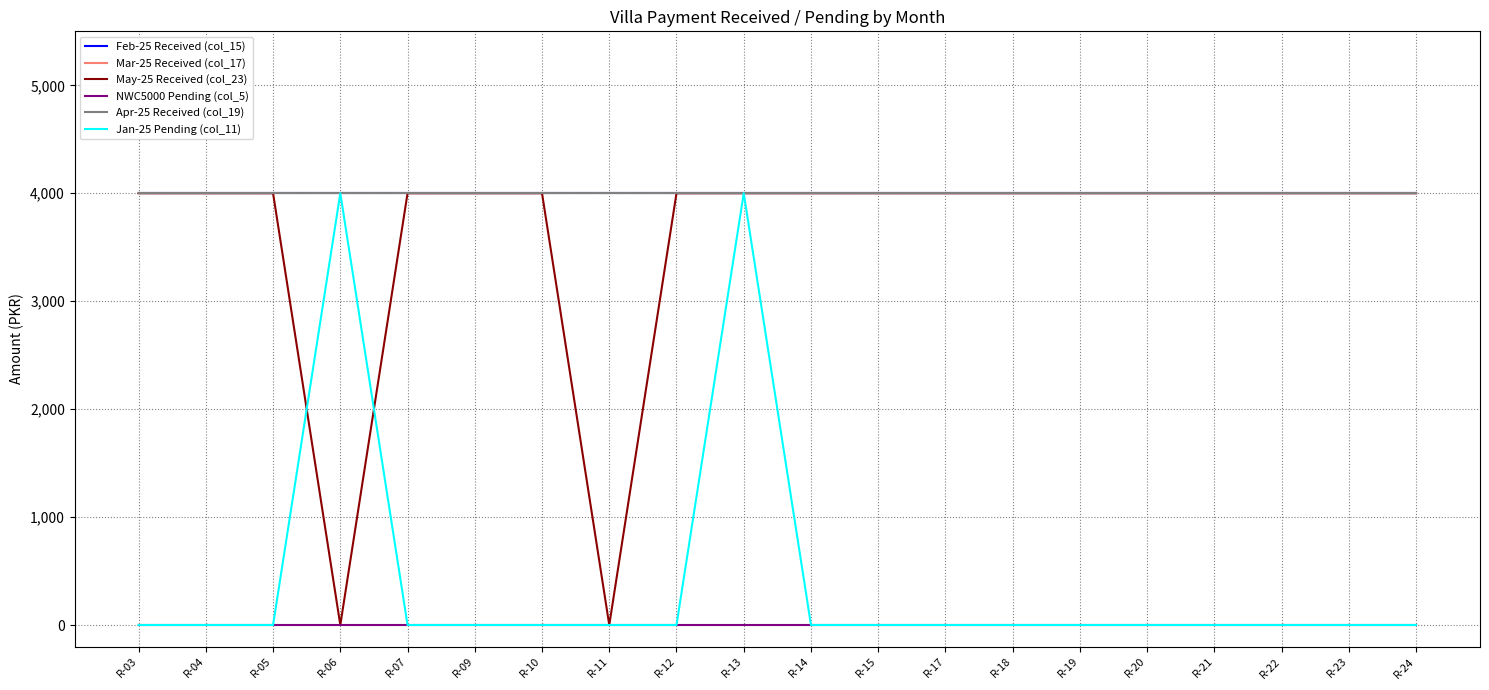

Which label corresponds to the smallest value in the chart?

R-06